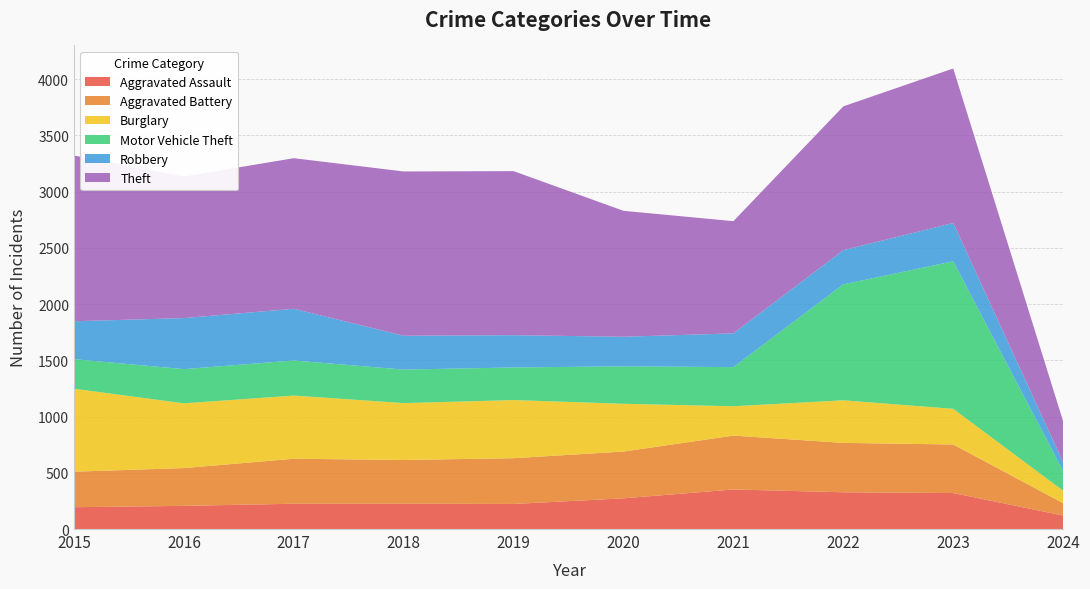

Reading right to left, transcribe all the data shown in this chart.

Aggravated Assault: 120	320	327	352	273	223	225	225	206	194
Aggravated Battery: 110	432	439	479	416	407	389	400	336	316
Burglary: 111	317	379	261	425	517	506	562	576	738
Motor Vehicle Theft: 175	1312	1031	348	333	290	298	312	304	263
Robbery: 79	341	304	300	263	287	301	460	454	337
Theft: 363	1374	1279	998	1120	1459	1461	1339	1259	1474